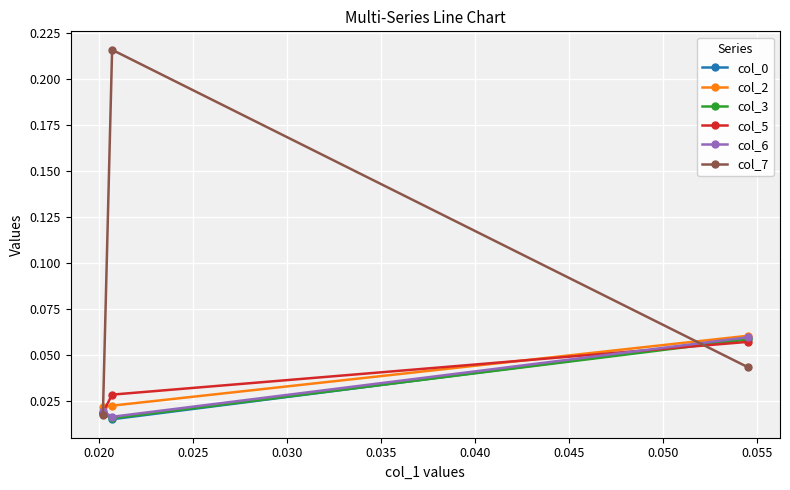

Count the col_2 values in the range 0 to 1.

3